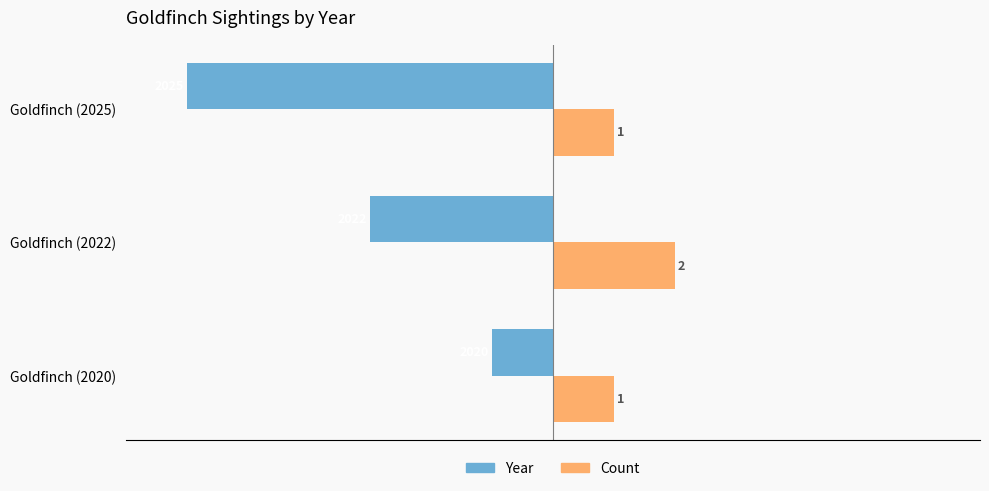

Count the Count values in the range 1 to 2.

3